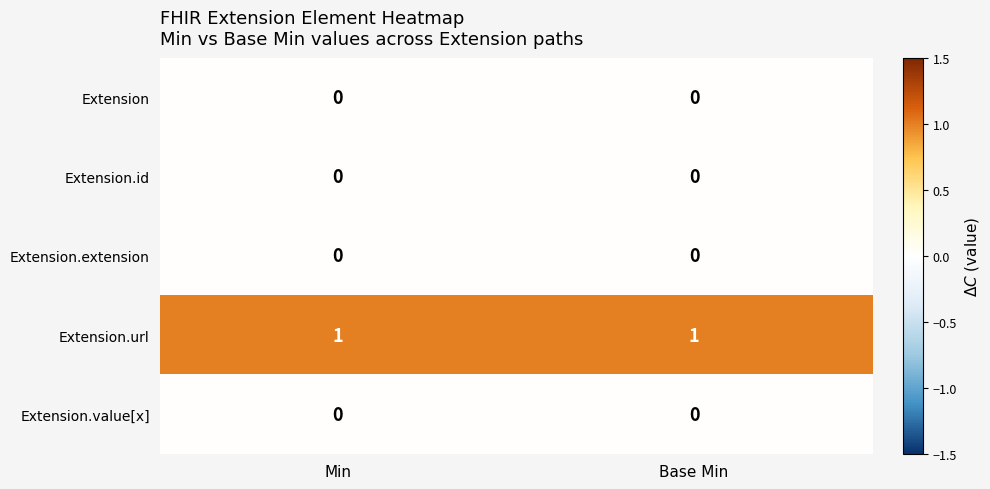

How many distinct data groups are displayed?

5